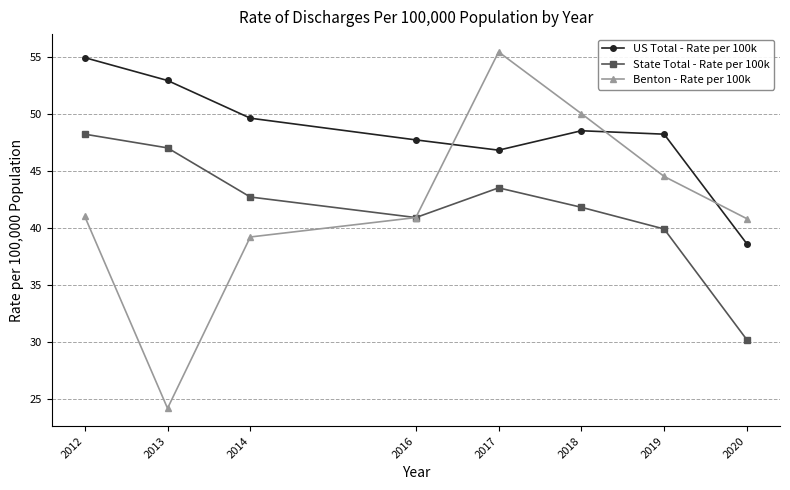

Where is the first local maximum for Benton - Rate per 100k?

2017